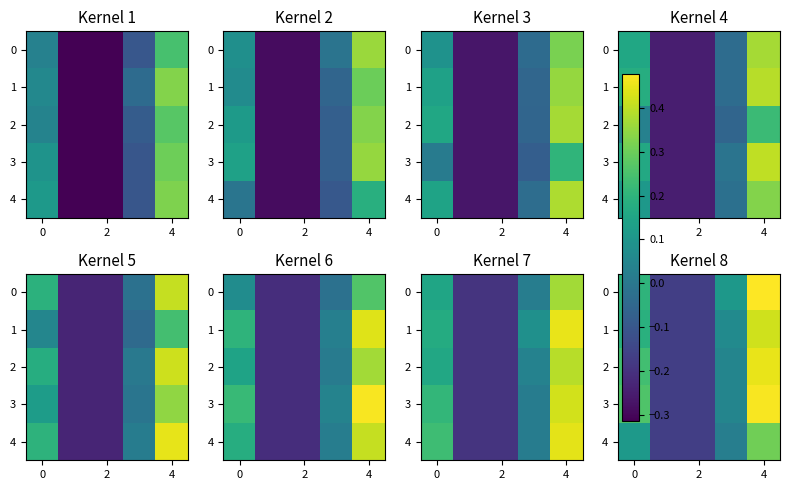

What is the difference between the second highest and minimum values in the 2 series?

0.4